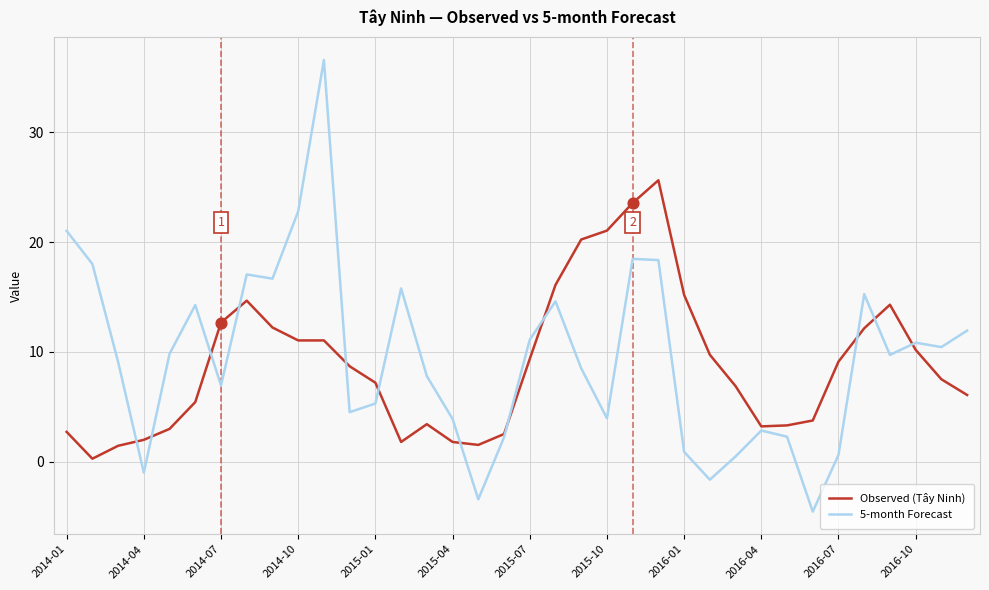

What are all the series names shown in the legend?

Observed (Tây Ninh), 5-month Forecast